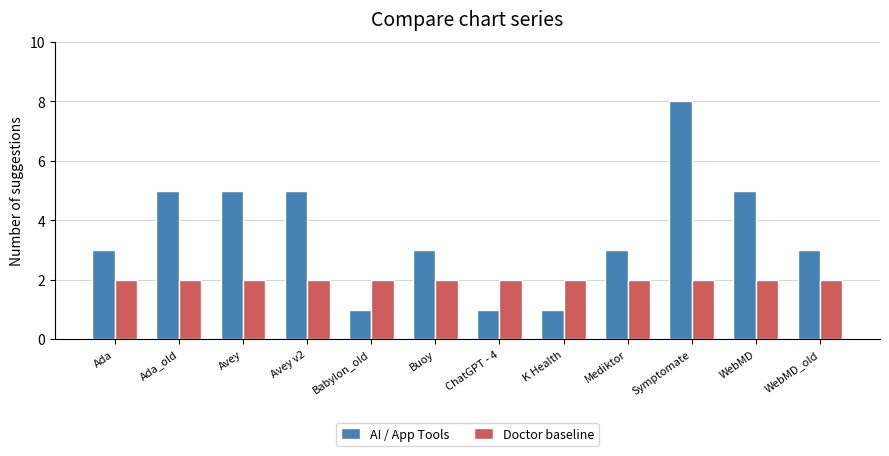

What is the average value of the AI / App Tools series?

4